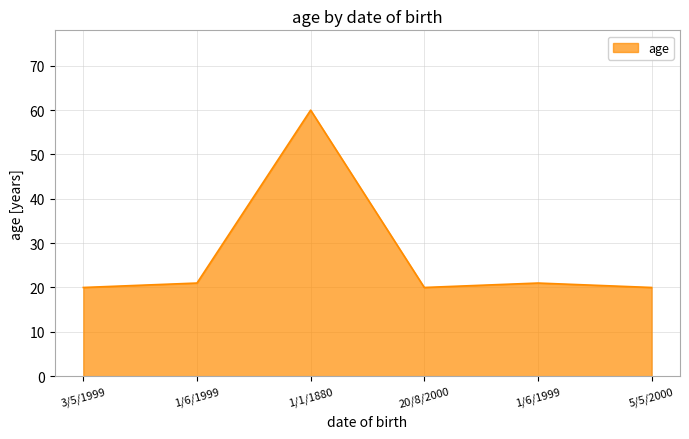

Does the chart display data point markers on the line(s)?

No